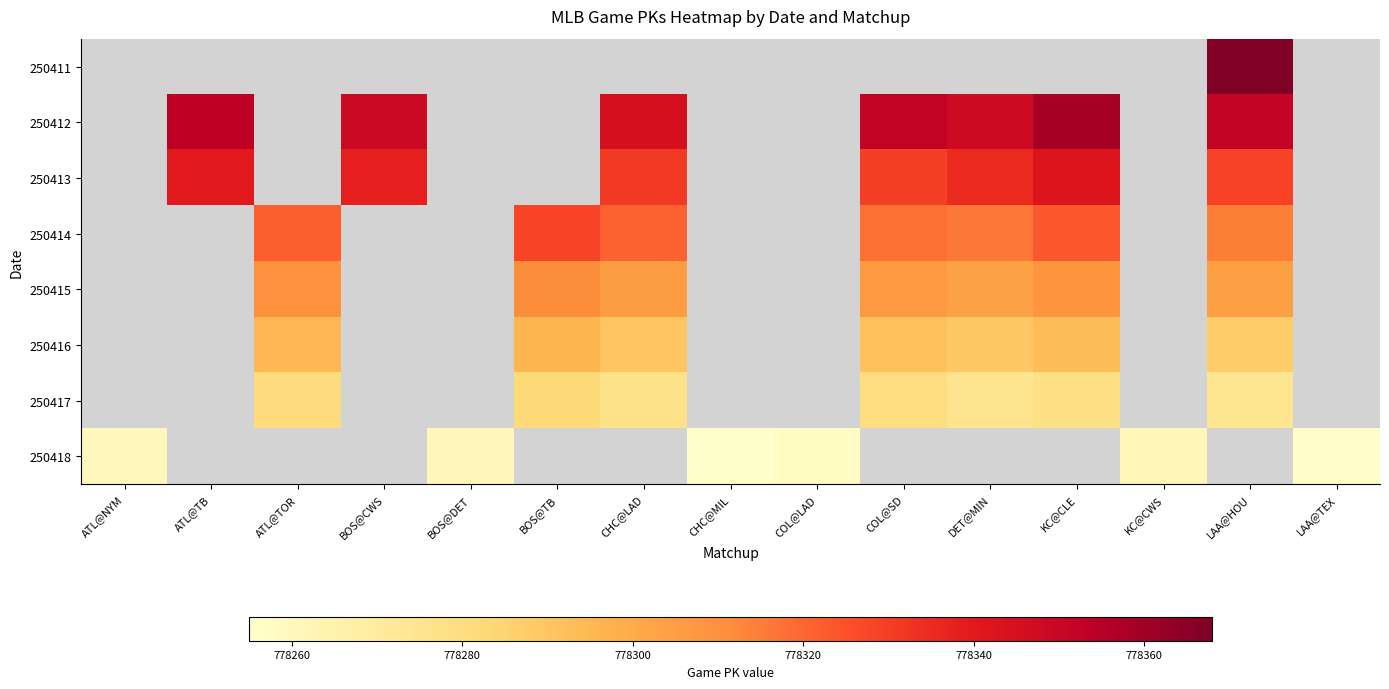

True or false: 250416 has a value of 181572.2 at DET@MIN.

False